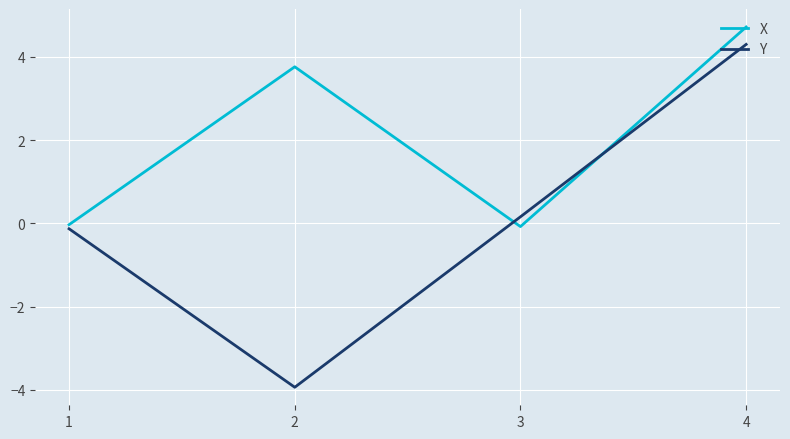

Does the chart display data point markers on the line(s)?

No